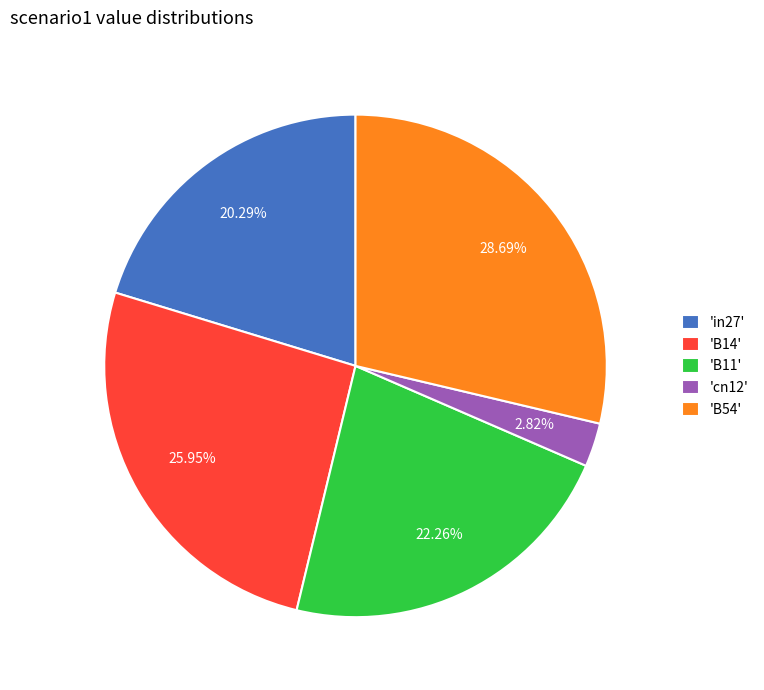

Combined, do 'B54' and 'in27' account for over 50%?

No